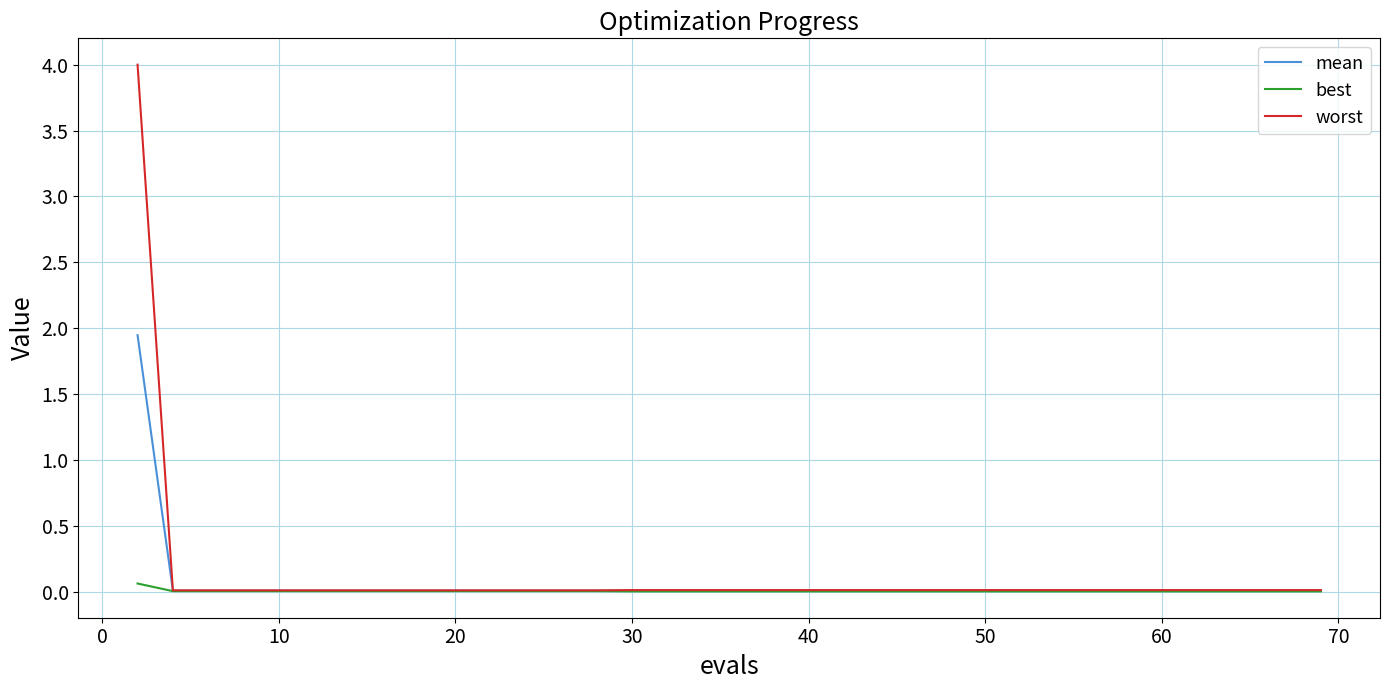

What is the greatest value displayed?

4.0